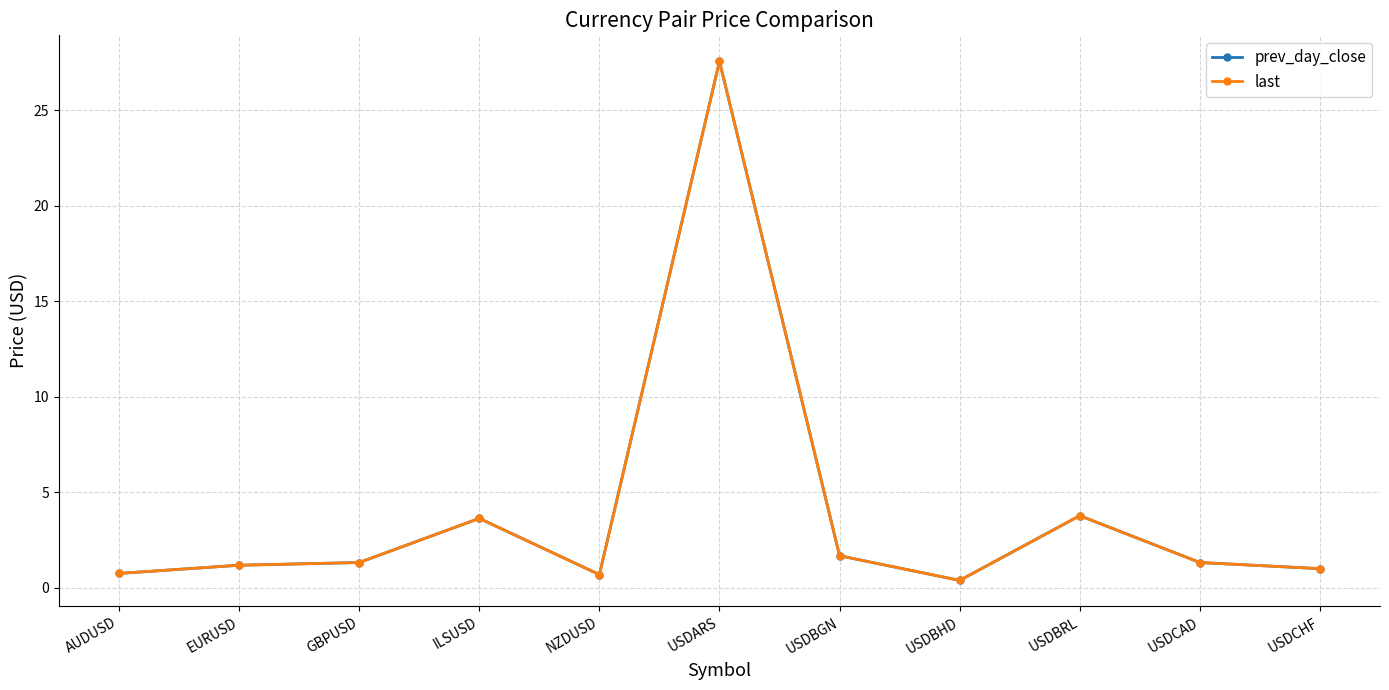

What are all the series names shown in the legend?

prev_day_close, last